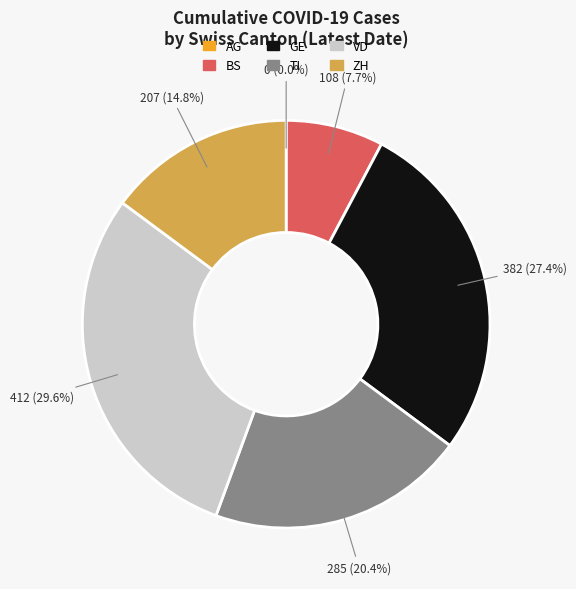

Which category has the biggest portion of the pie?

VD